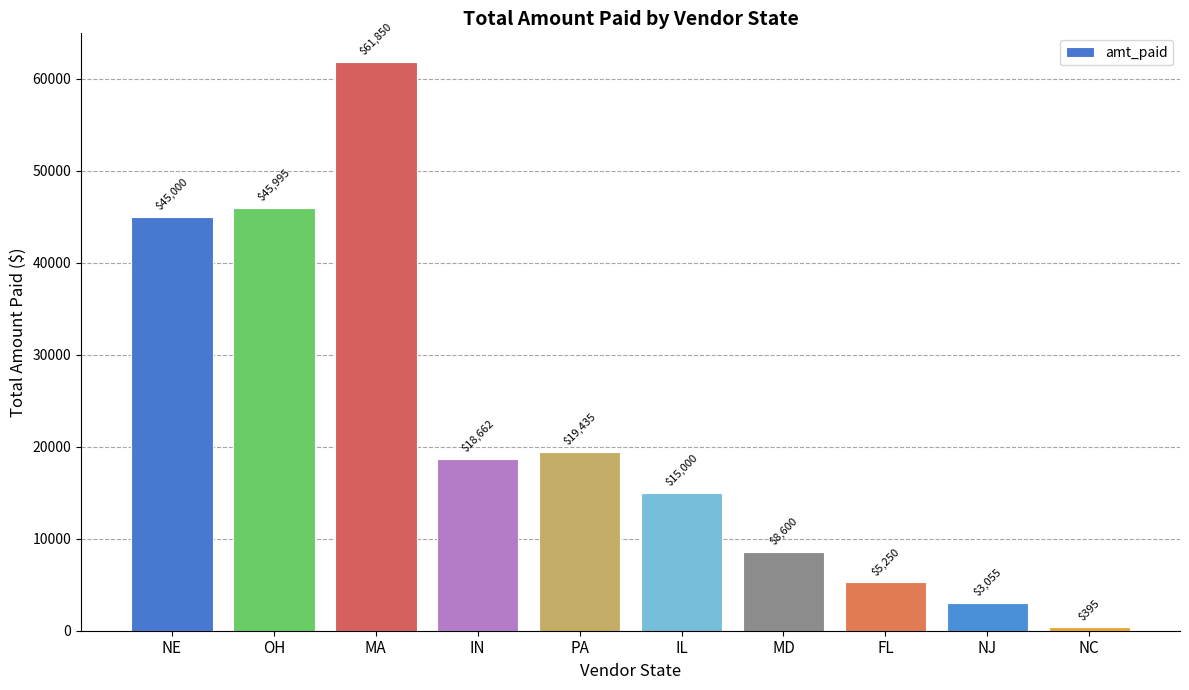

What is the label of the 9th bar from the left?

NJ